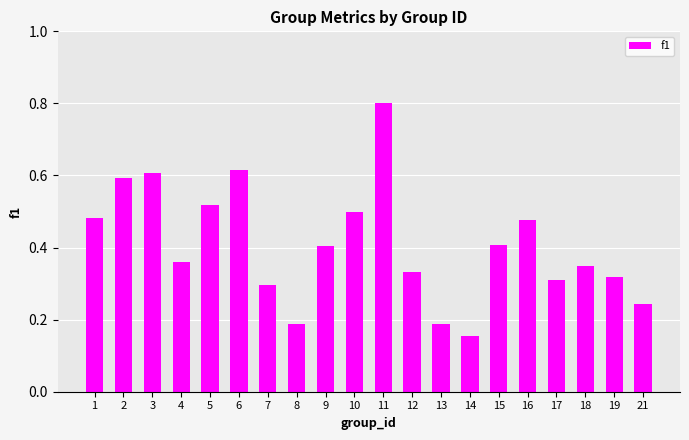

Is it true that the value at 7 is 0.2?

False